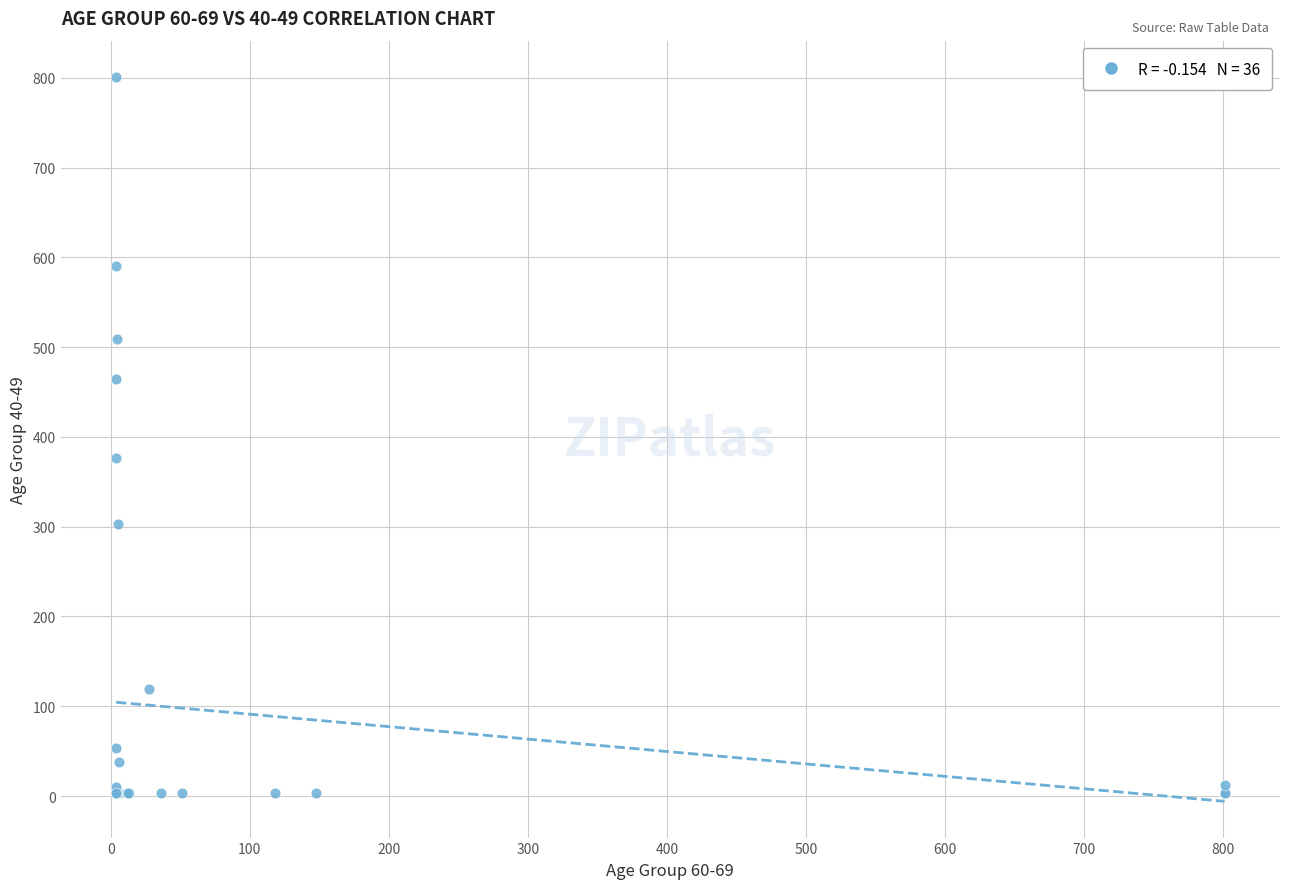

What Y value in the scatter plot is closest to 402?

376.4